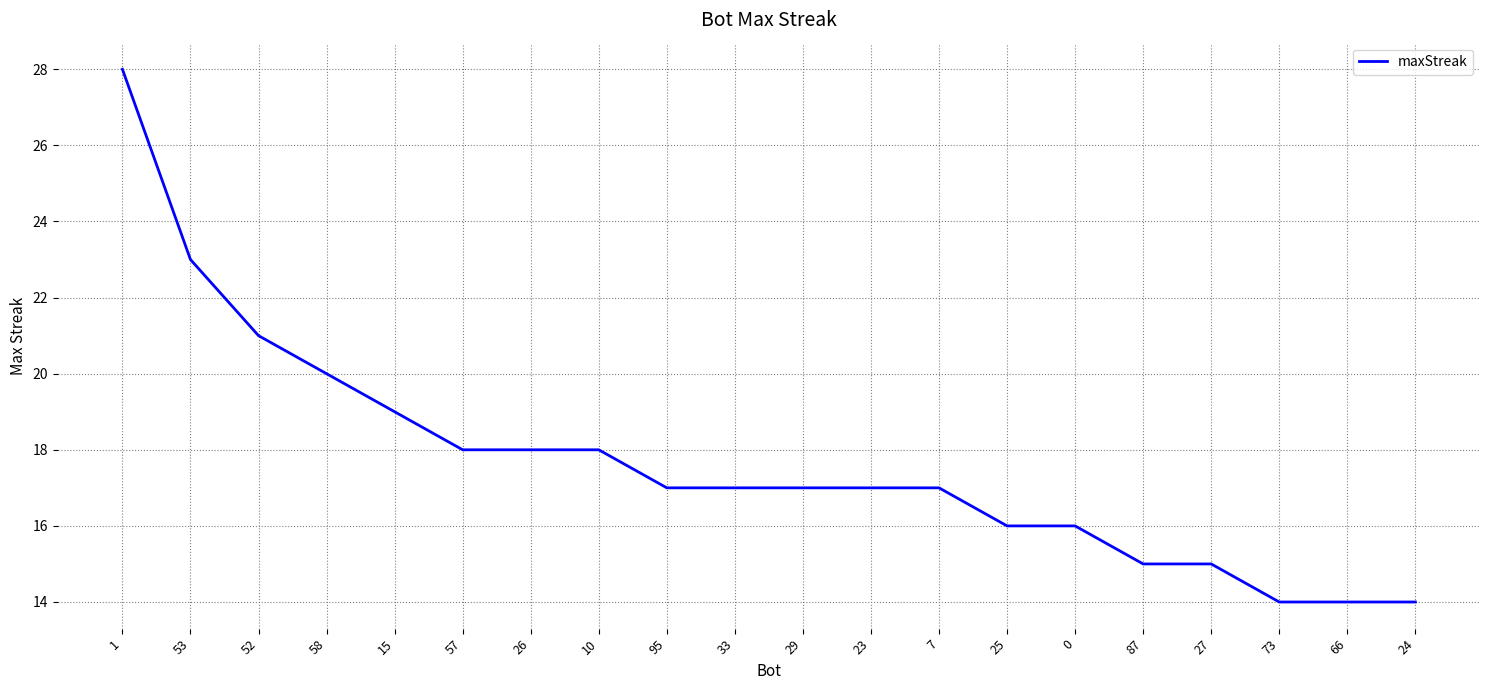

What is the average value?

18